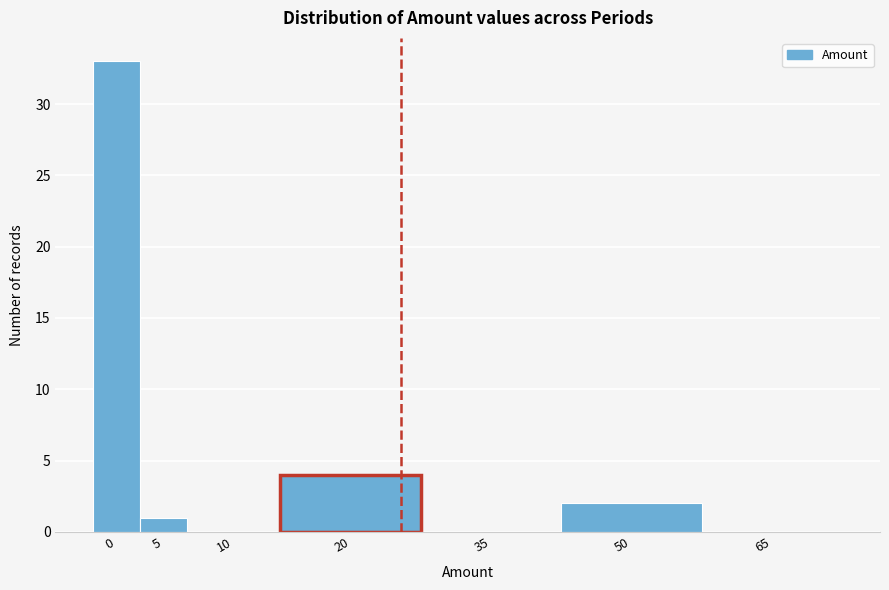

Reading right to left, transcribe all the data shown in this chart.

65=0	50=2	35=0	20=4	10=0	5=1	0=33